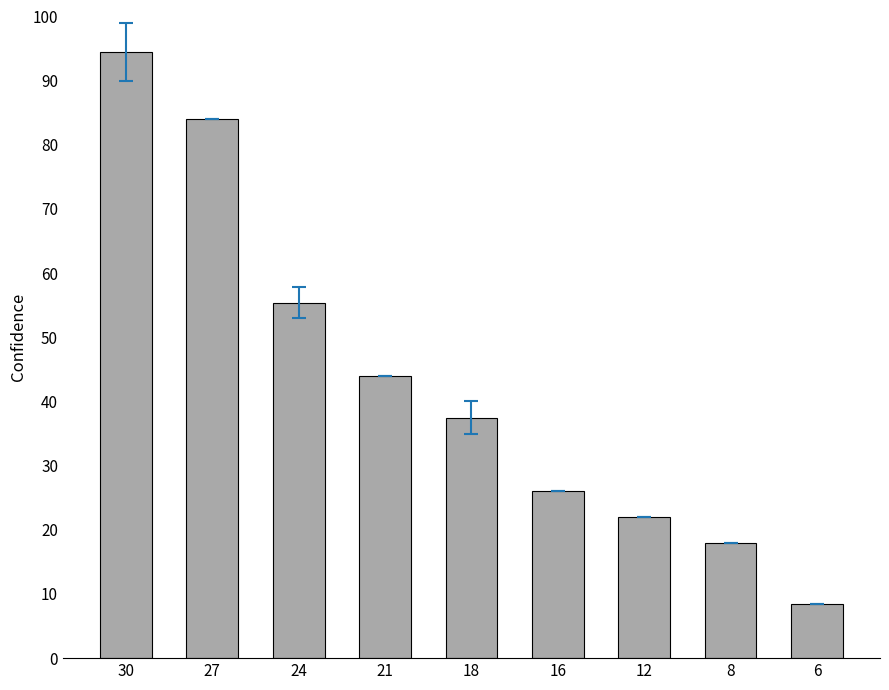

Reading right to left, what are all the values shown in this chart?

6=8.5	8=18.0	12=22.0	16=26.0	18=37.5	21=44.0	24=55.4	27=84.0	30=94.5